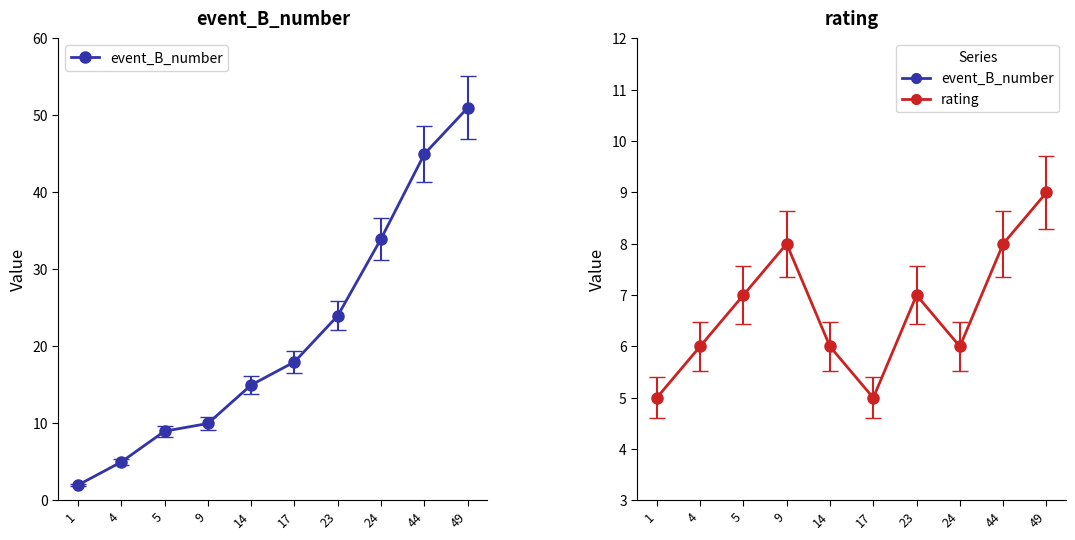

What is the minimum value shown in the chart?

2